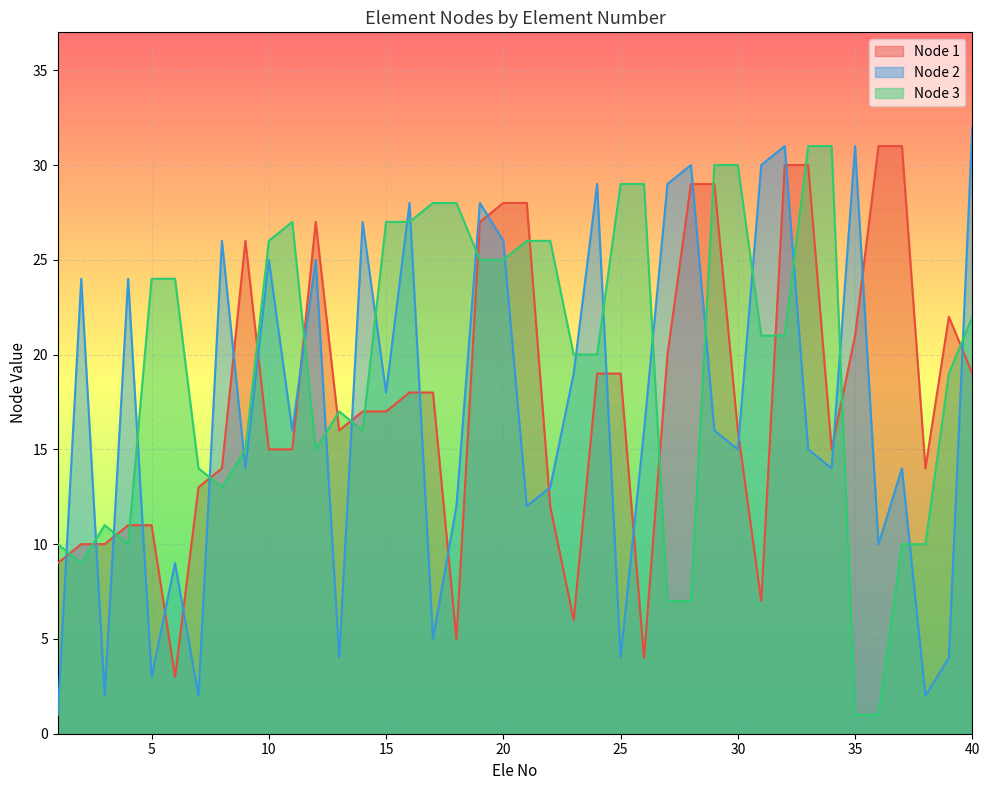

How many data points in Node 3 are above 21?

19